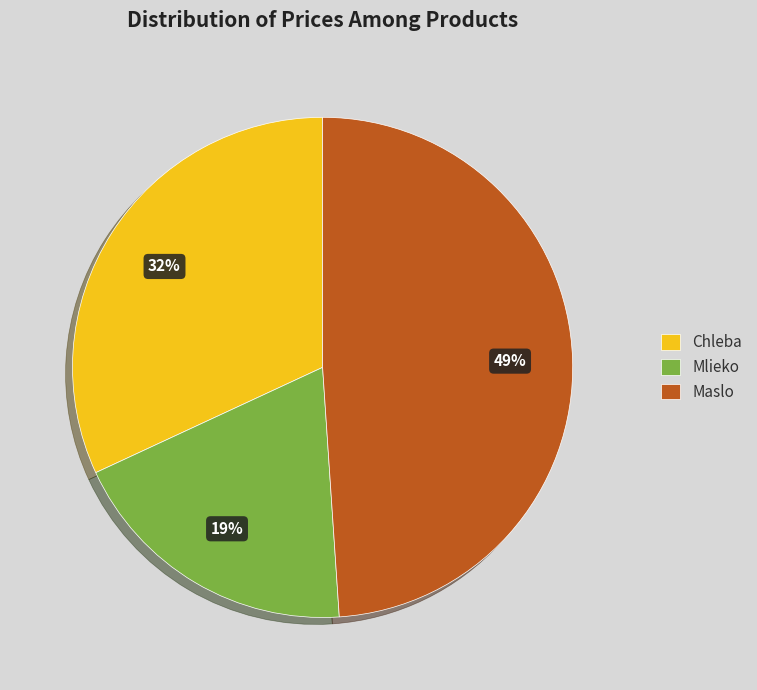

Count the number of slices in the pie.

3